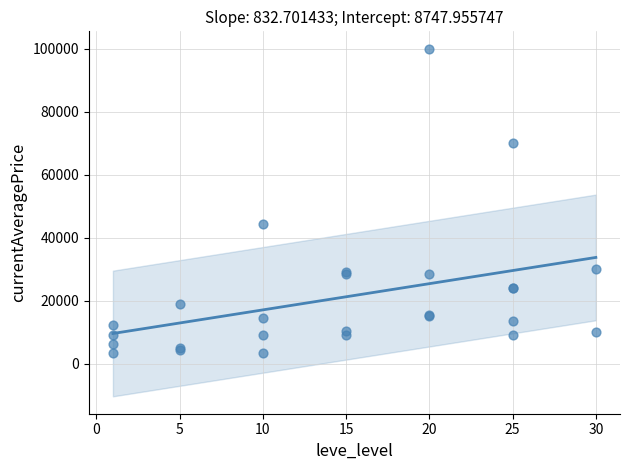

What Y value in the scatter plot is closest to 51653?

44443.0